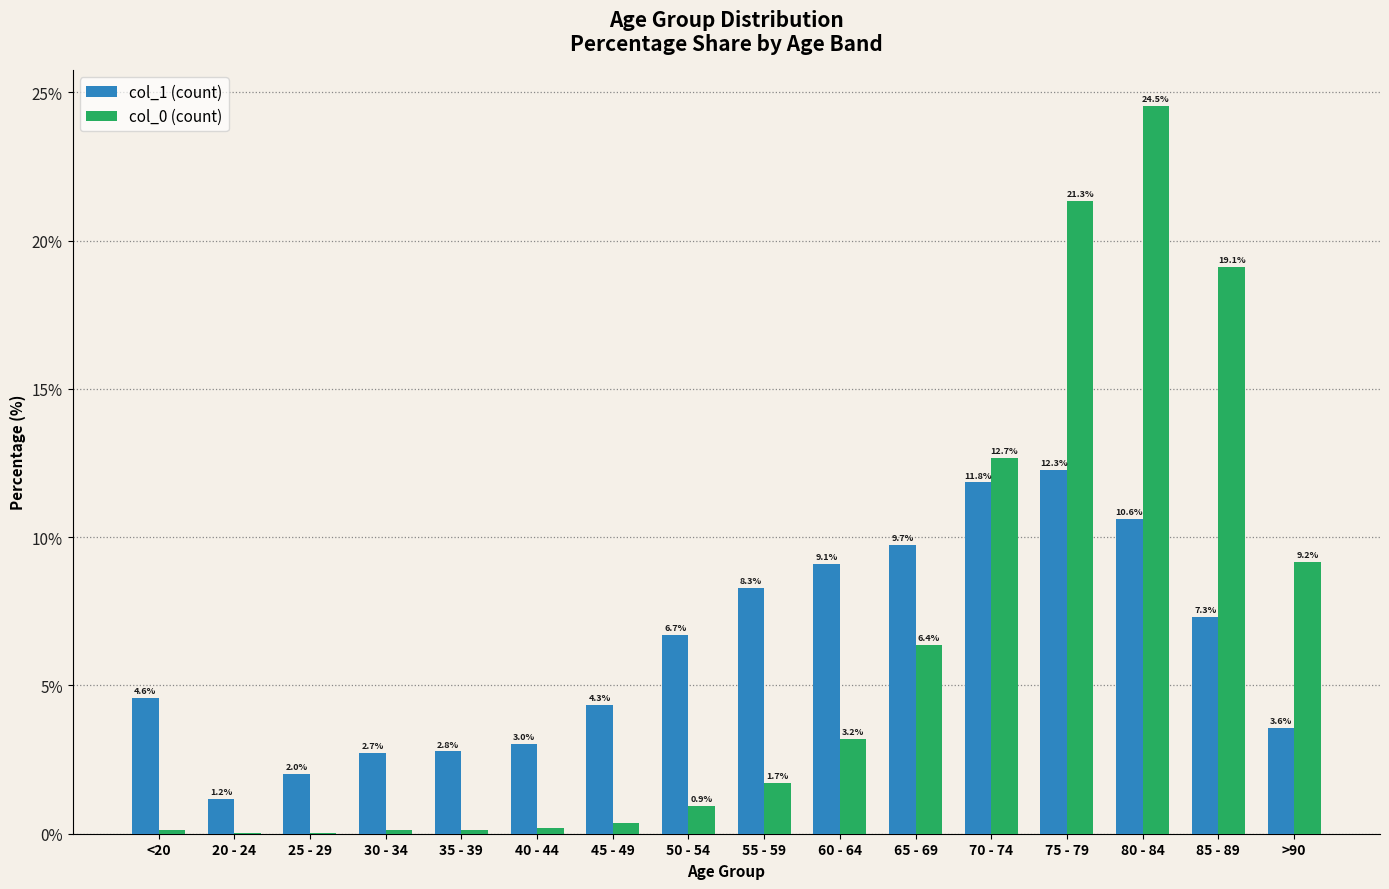

At which category does the chart reach its peak across all series?

80 - 84